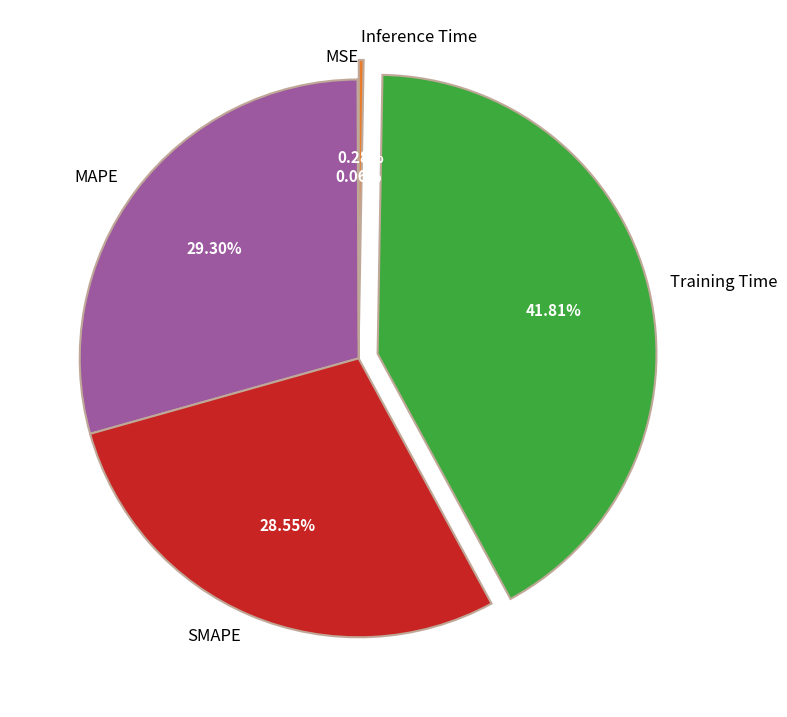

What portion of the pie excludes Inference Time?

99.7%